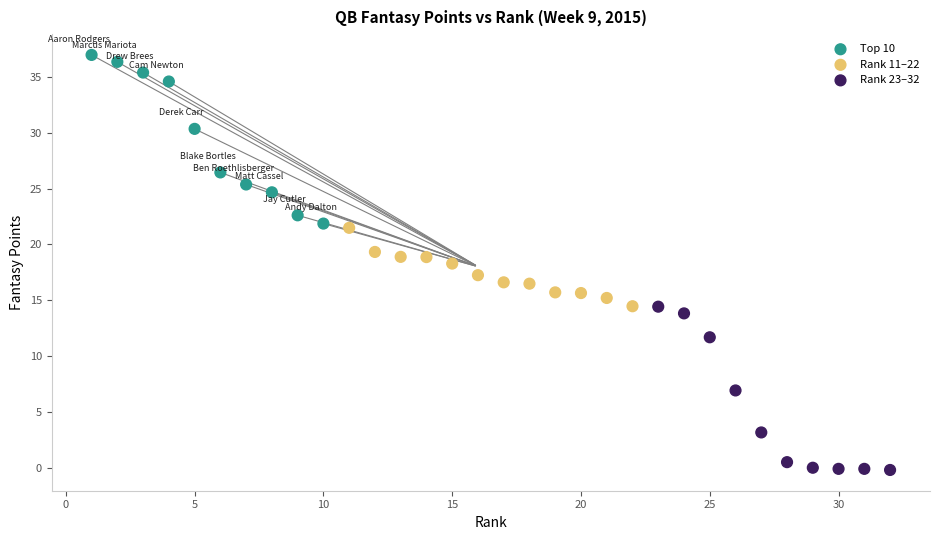

Which series contains the highest Y value?

Top 10